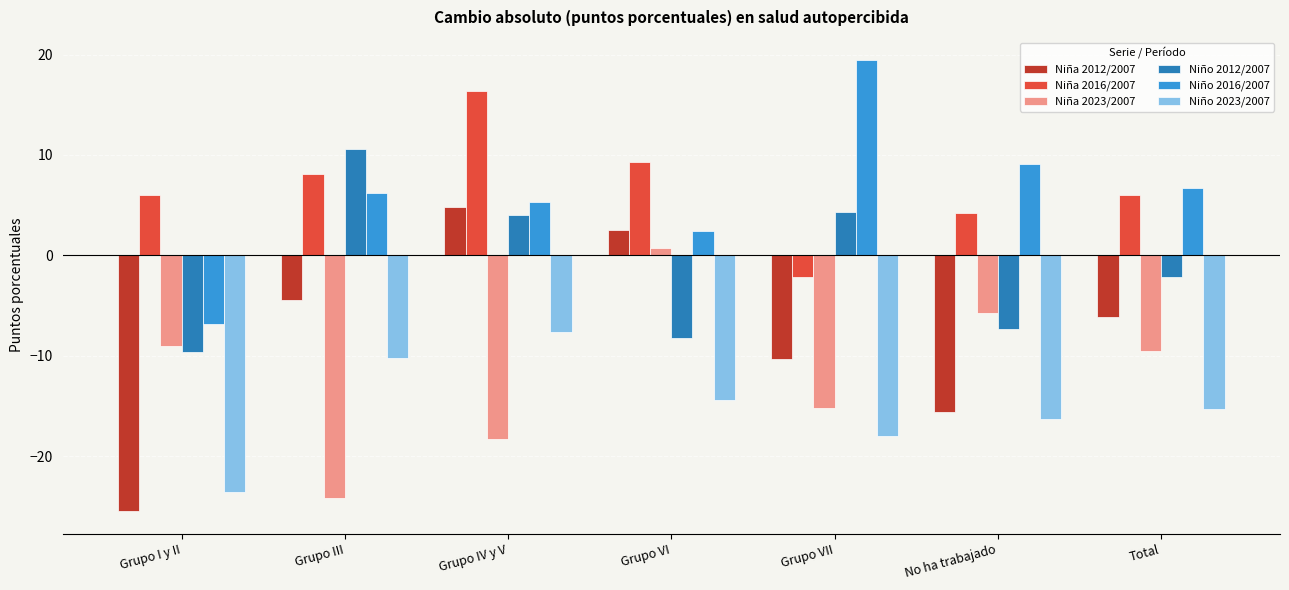

The Niño 2023/2007 series shows -3.5 at Grupo III. True or false?

False